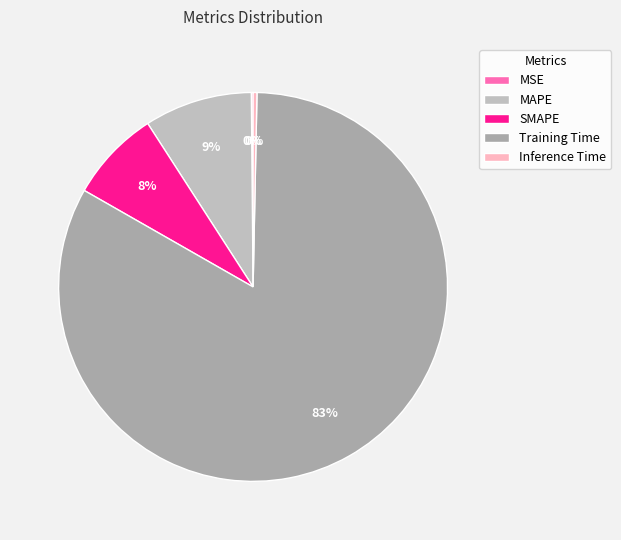

Which slice is the smallest?

MSE